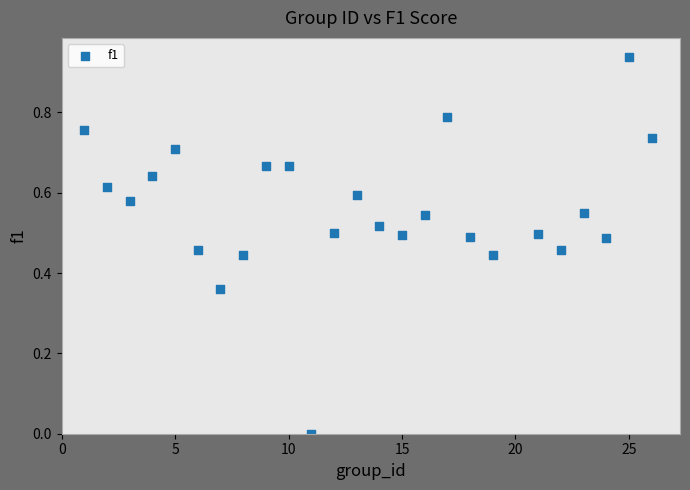

What is the range of X values (max minus min)?

25.0